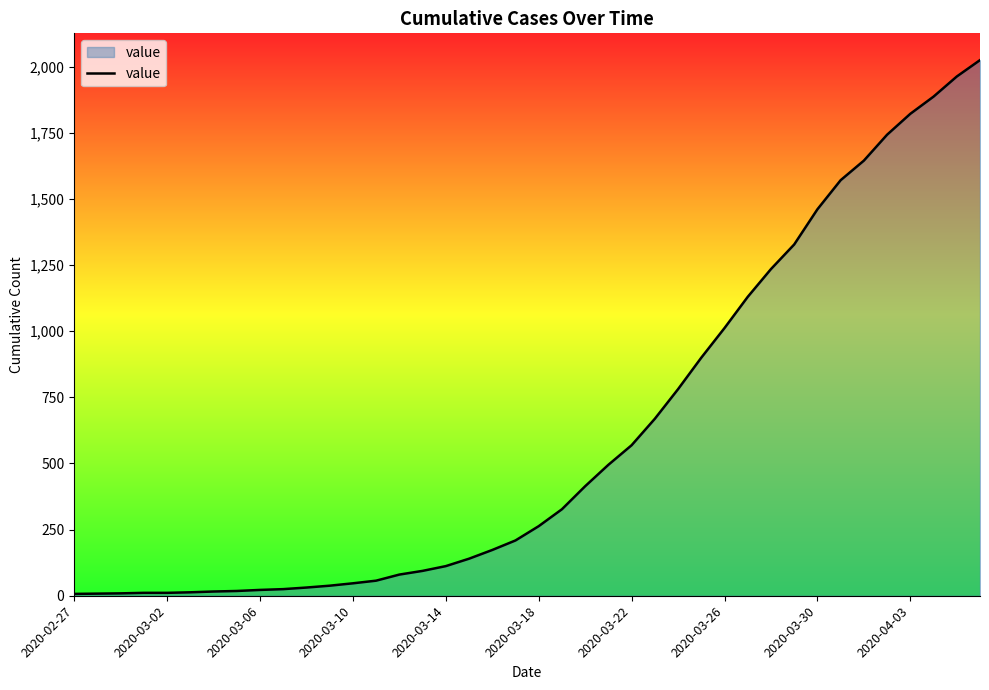

Does the chart have visible grid lines?

No